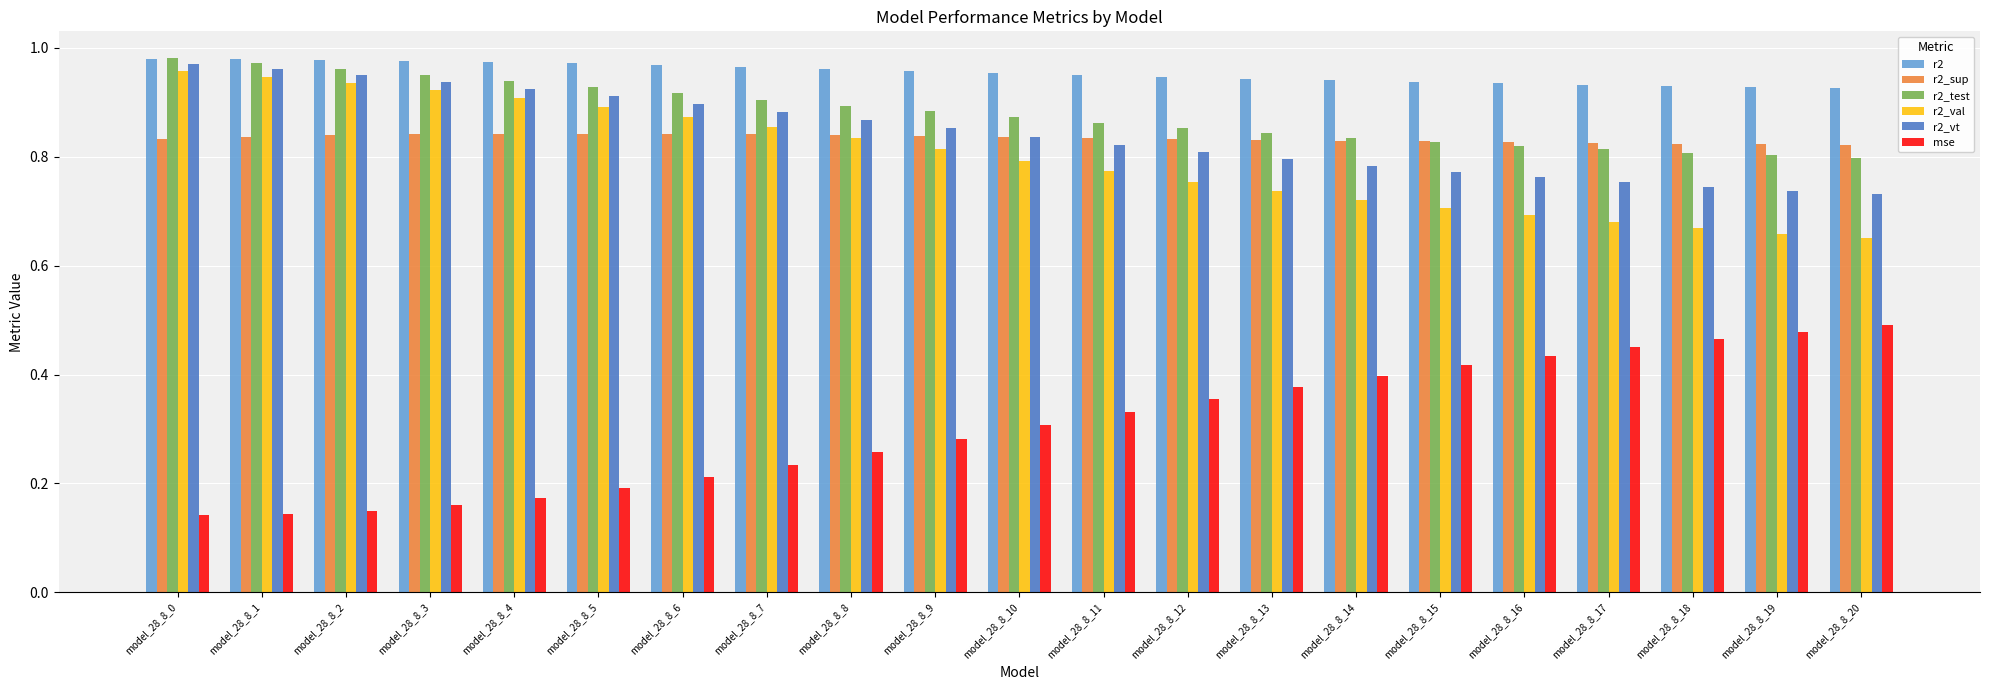

Count the r2_test values in the range 0 to 1.

21